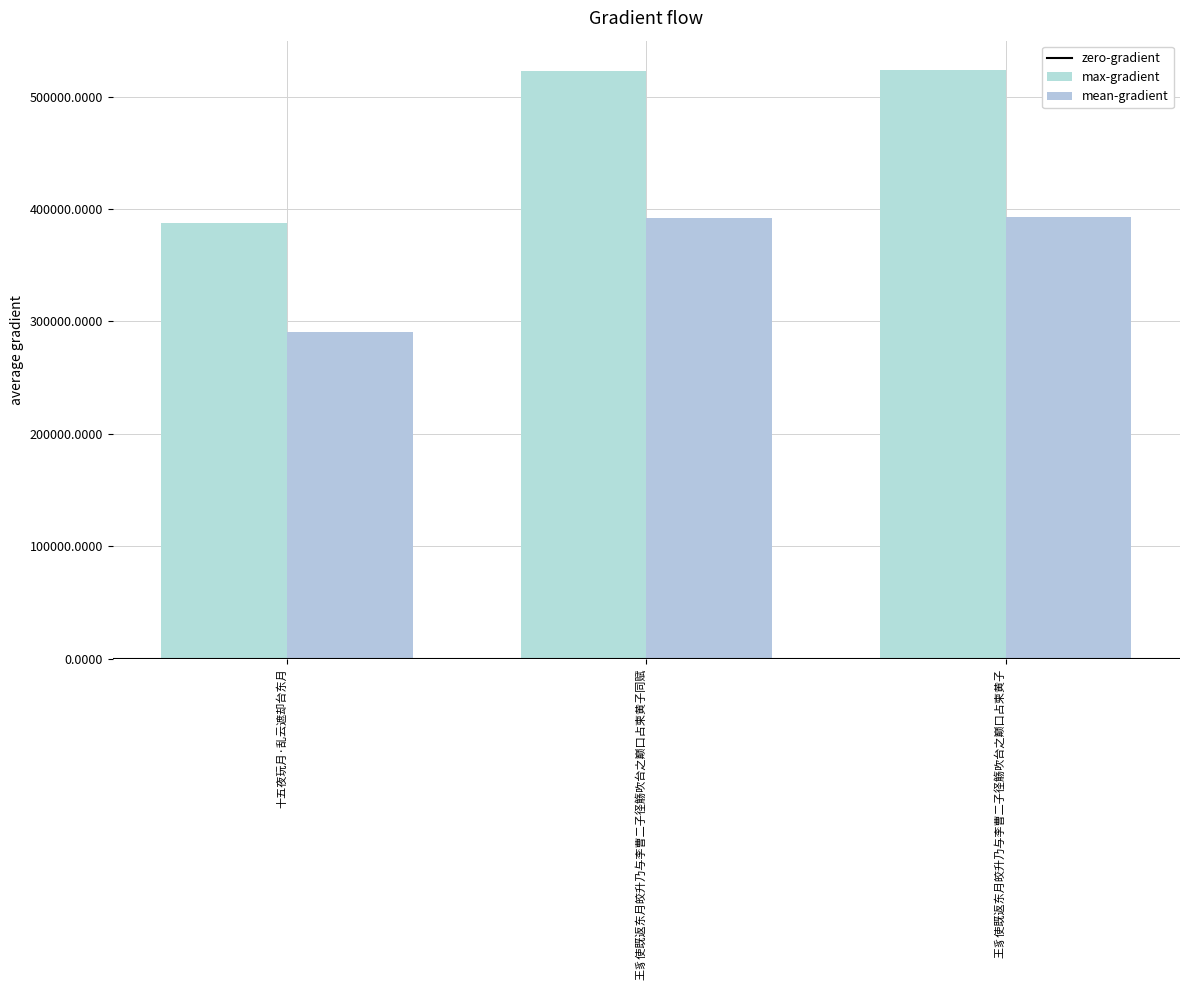

How many bars are there in total?

6